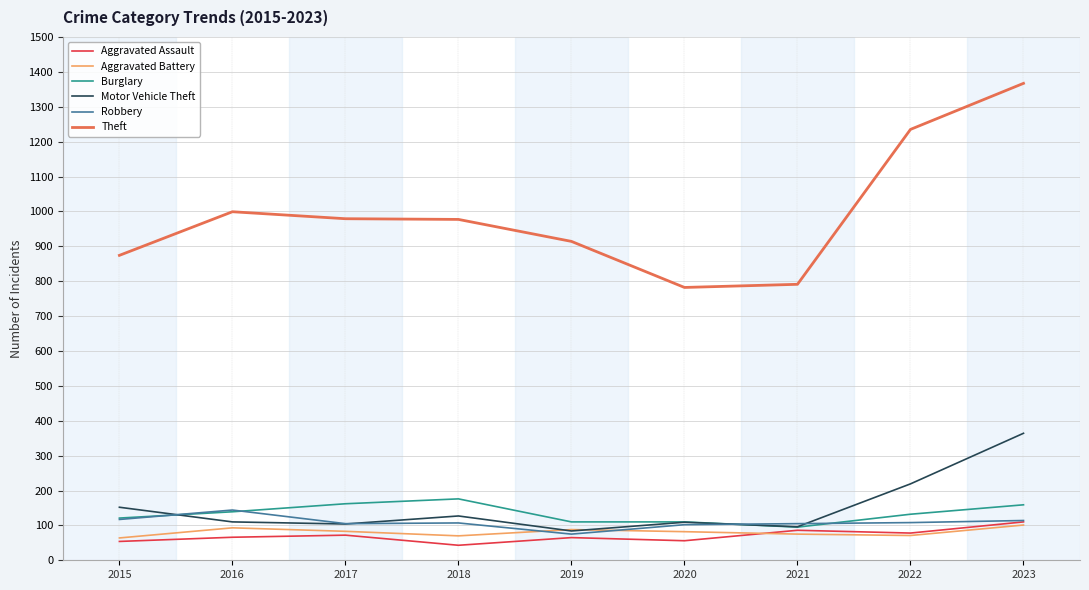

What is the greatest value displayed?

1367